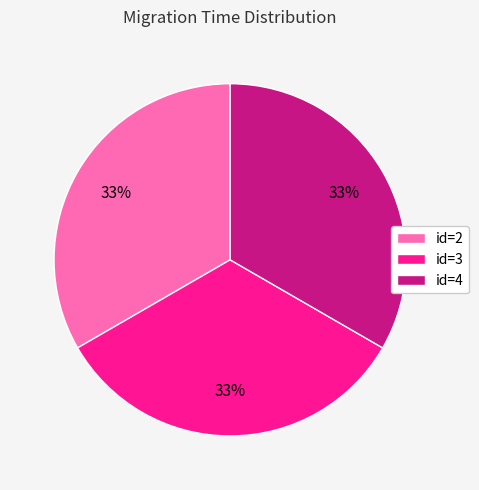

Is the sum of id=2 and id=3 greater than half?

Yes